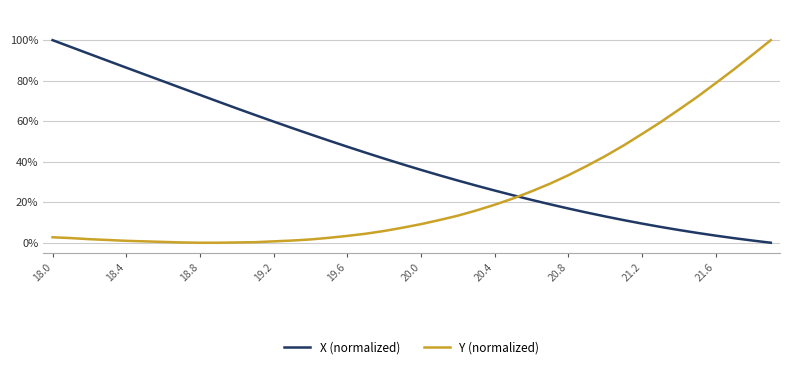

What are all the series names shown in the legend?

X (normalized), Y (normalized)